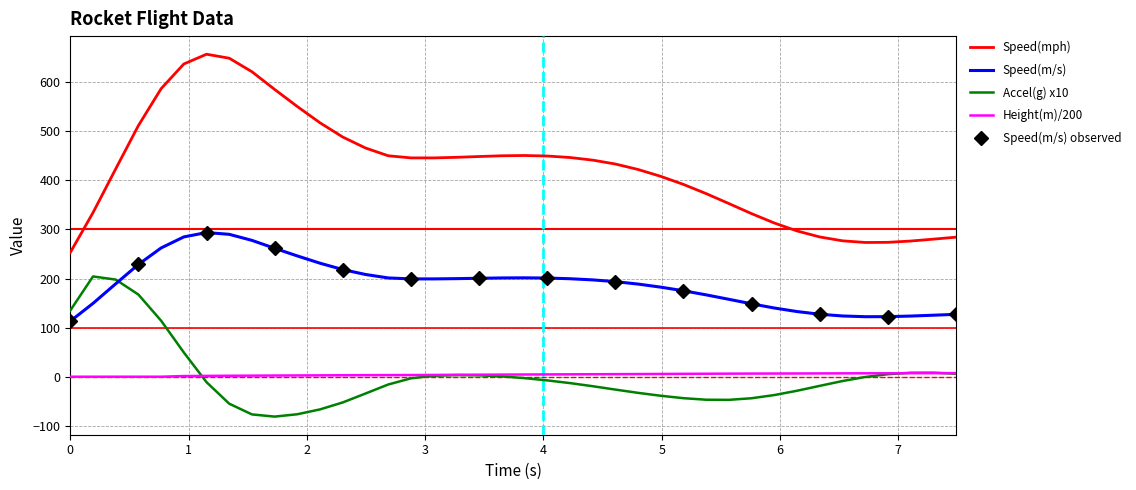

What is the lowest value of the Speed(m/s) series?

113.1